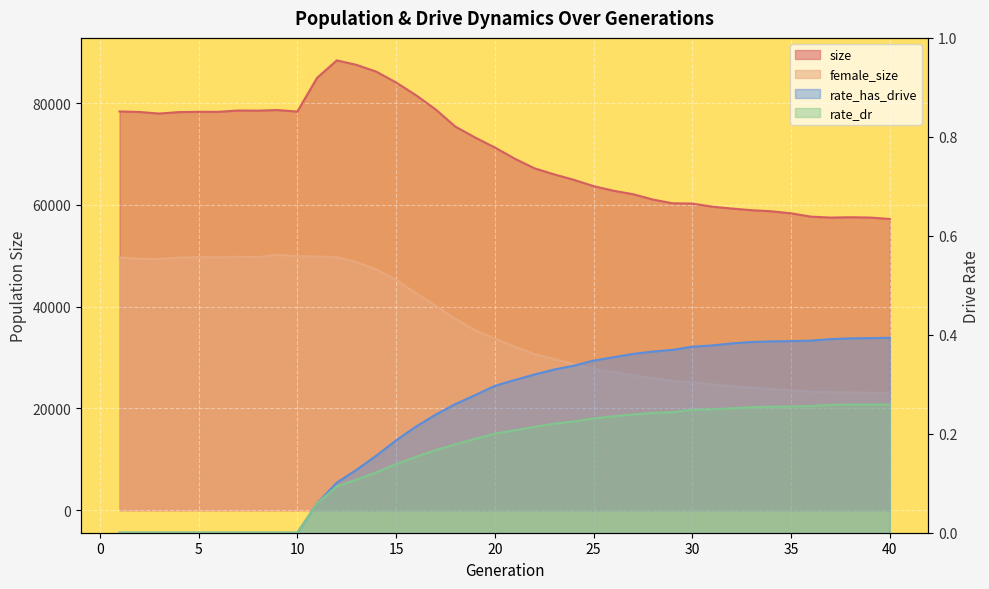

True or false: rate_dr and rate_has_drive cross at least once.

False